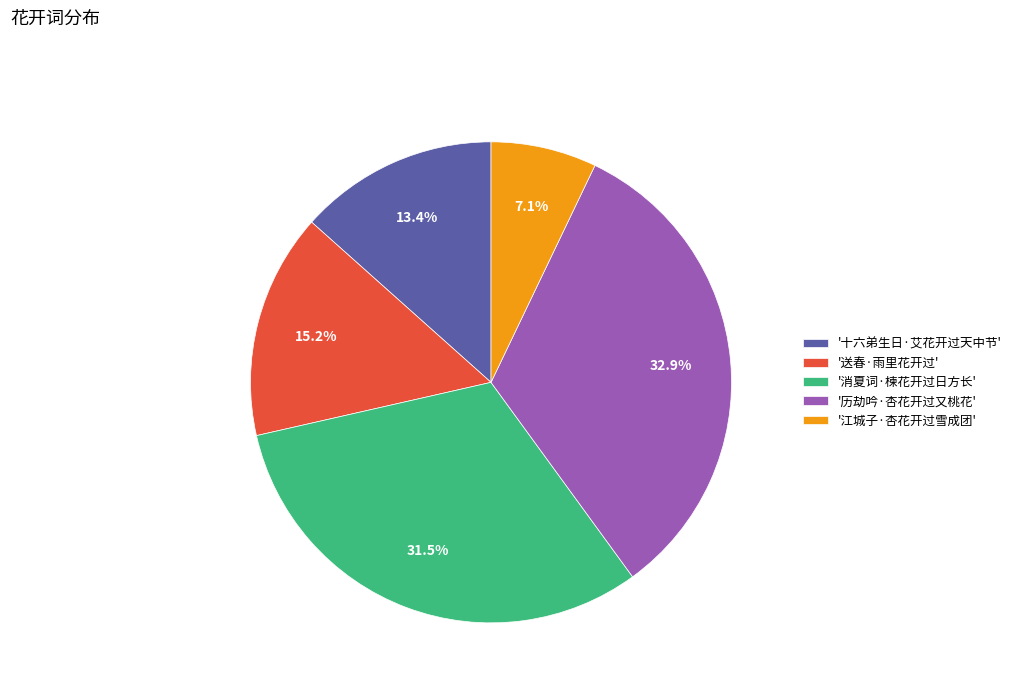

Does any single category account for the majority?

No